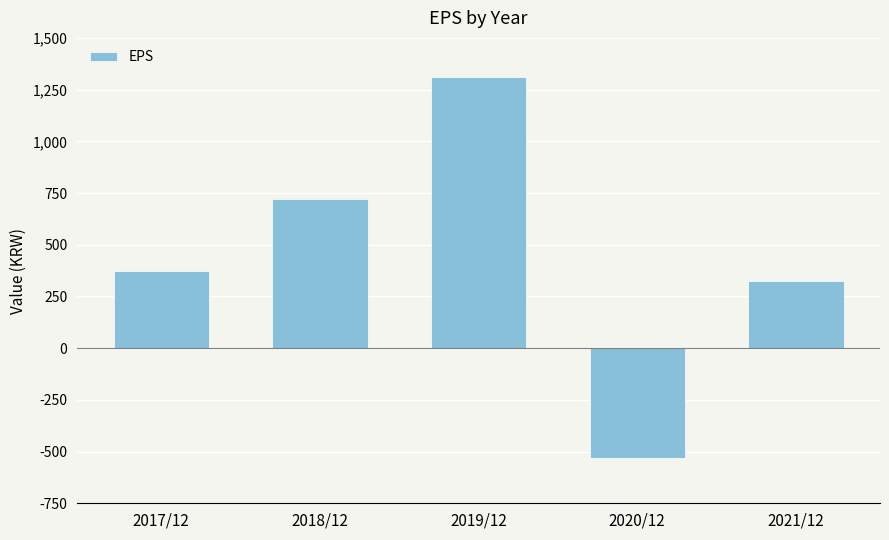

What is the difference between the maximum and minimum values?

1843